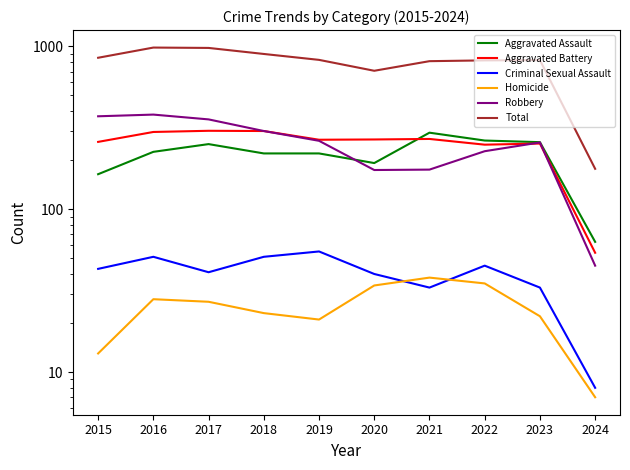

Read the Criminal Sexual Assault value at 2016.

51